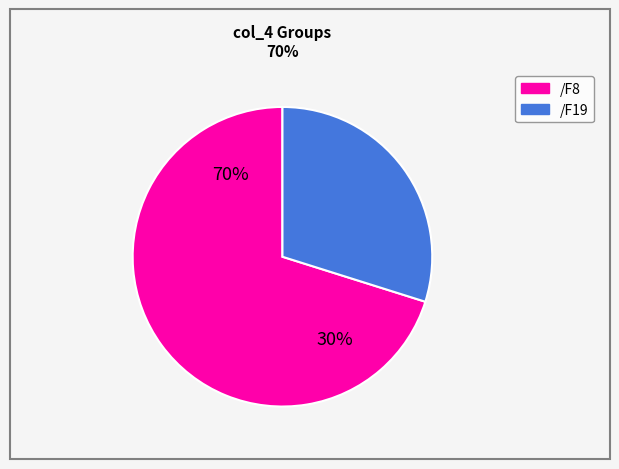

To the nearest percent, what is the combined percentage of /F19 and /F8?

100%